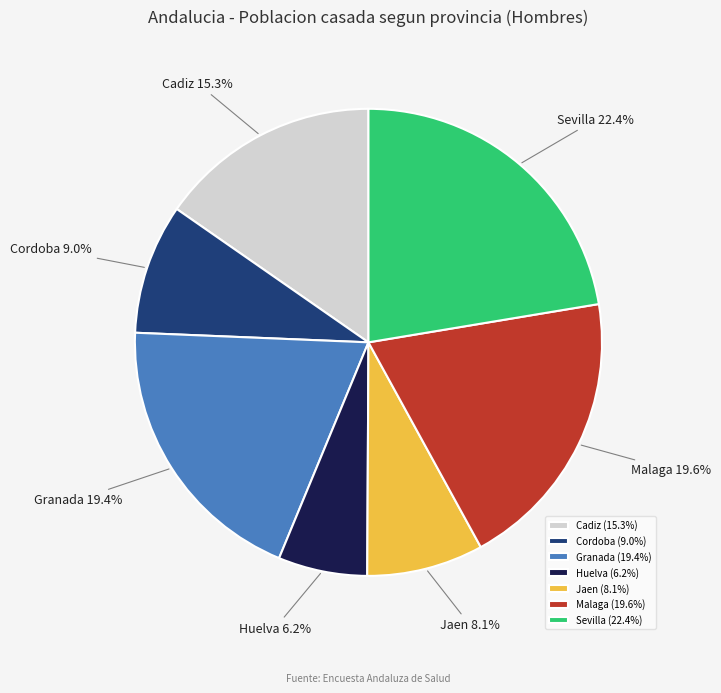

Is there a majority slice in this chart?

No